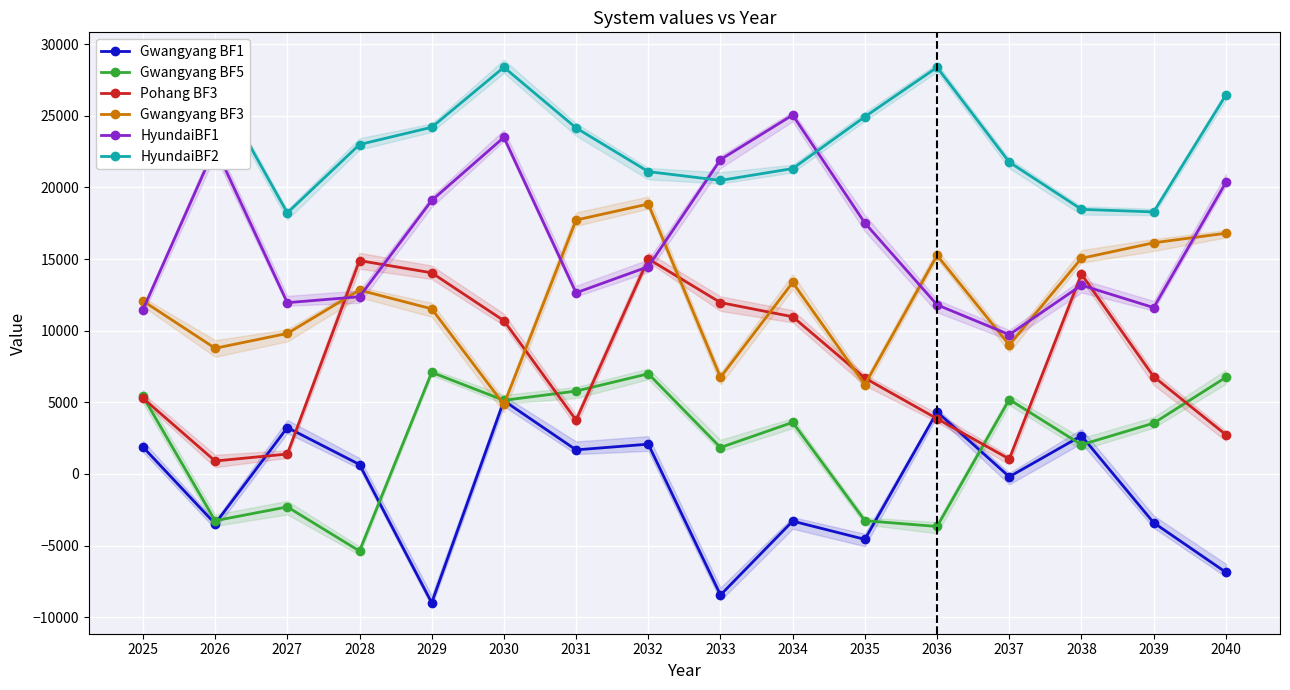

Reading right to left, transcribe all the data shown in this chart.

Gwangyang BF1: -6864.2	-3405.4	2664.2	-198.2	4328.2	-4567.2	-3293.8	-8450.2	2077.0	1678.2	5110.0	-8993.2	657.9	3237.6	-3477.9	1883.3
Gwangyang BF5: 6740.0	3543.8	2037.5	5194.4	-3667.5	-3263.2	3599.9	1842.7	6991.7	5782.6	5137.6	7090.8	-5382.2	-2301.5	-3264.0	5419.9
Pohang BF3: 2737.8	6792.4	13941.6	1042.3	3855.9	6689.8	10970.2	11960.0	15006.8	3753.9	10695.3	14037.3	14890.4	1388.1	902.4	5289.0
Gwangyang BF3: 16798.4	16131.9	15050.8	8999.7	15255.8	6237.2	13364.6	6744.0	18838.6	17720.7	4845.8	11522.6	12830.8	9805.1	8771.6	12075.8
HyundaiBF1: 20342.5	11609.2	13174.5	9723.0	11802.4	17511.9	25049.2	21938.5	14465.2	12643.0	23493.0	19090.1	12368.3	11952.5	22797.8	11464.1
HyundaiBF2: 26436.2	18286.6	18465.4	21762.4	28379.9	24930.9	21314.1	20486.9	21101.1	24149.7	28383.8	24196.3	22992.3	18222.3	27249.1	27770.9